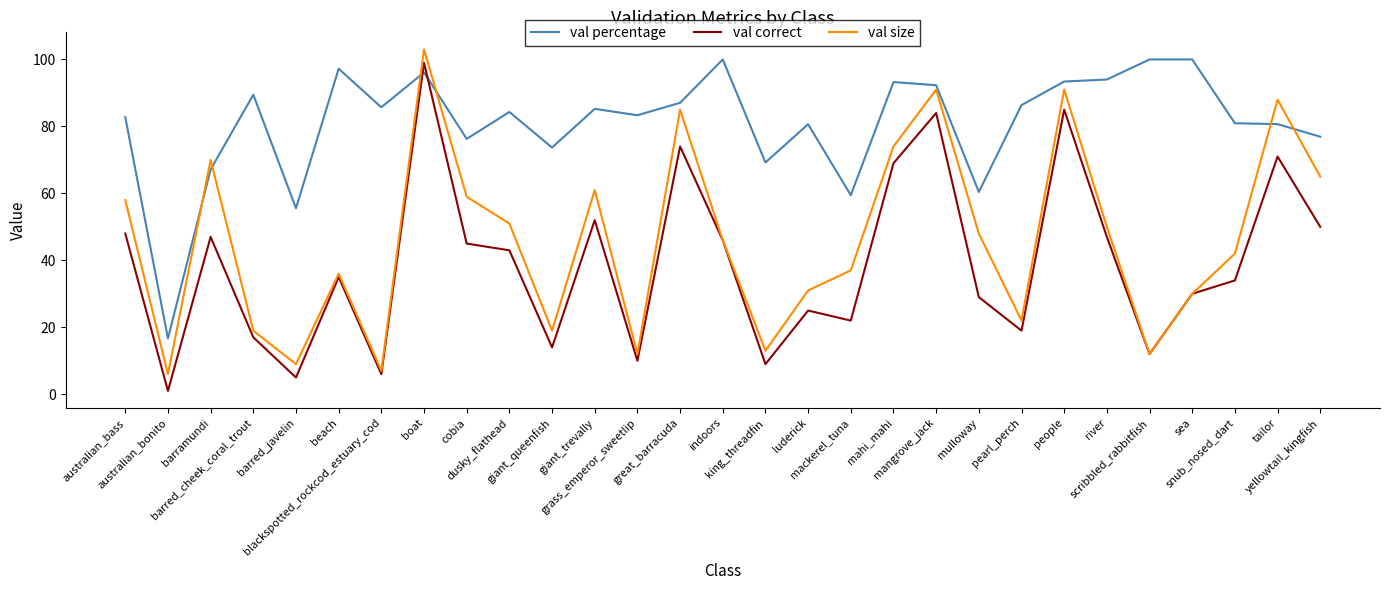

True or false: val percentage has a value of 76.9 at yellowtail_kingfish.

True